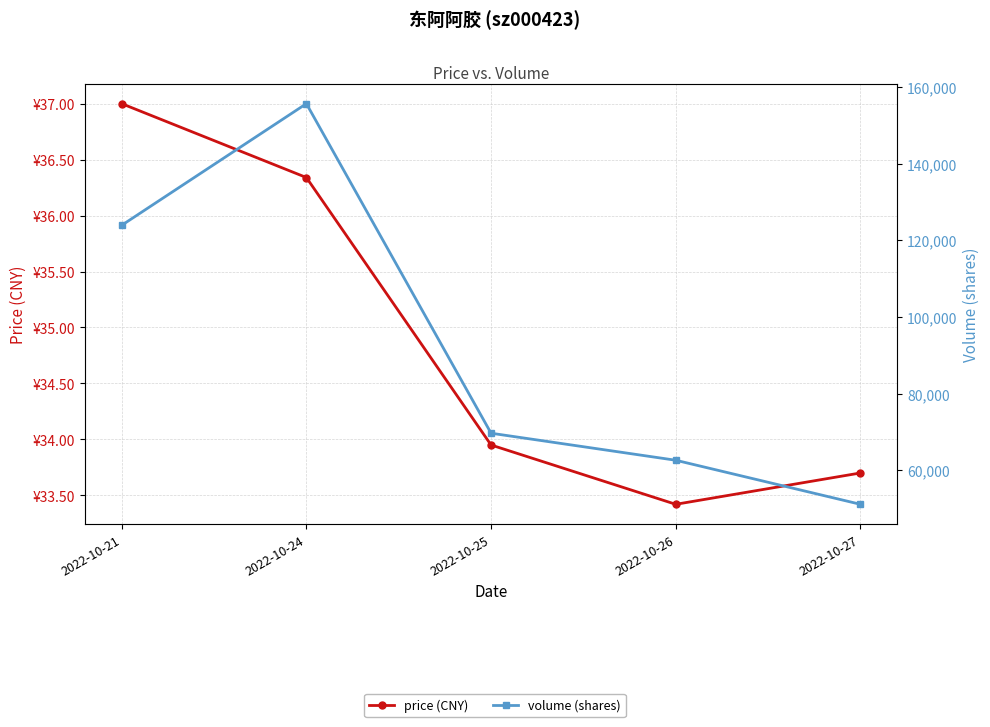

True or false: price (CNY) has a value of 37.0 at 2022-10-21.

True